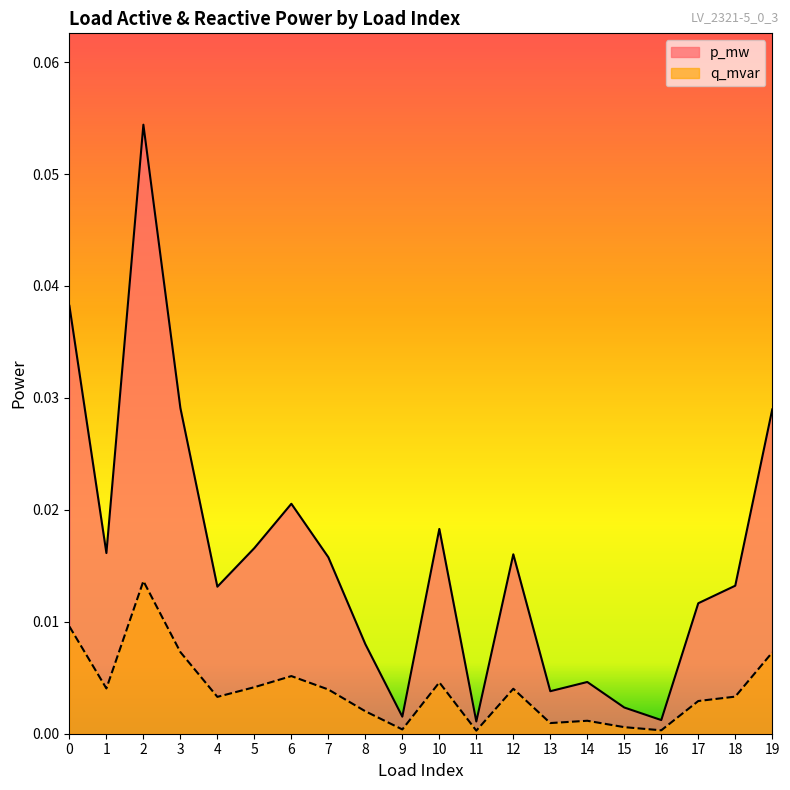

Rank the categories by q_mvar value from highest to lowest.

2, 0, 3, 19, 6, 10, 5, 1, 12, 7, 18, 4, 17, 8, 14, 13, 15, 9, 16, 11